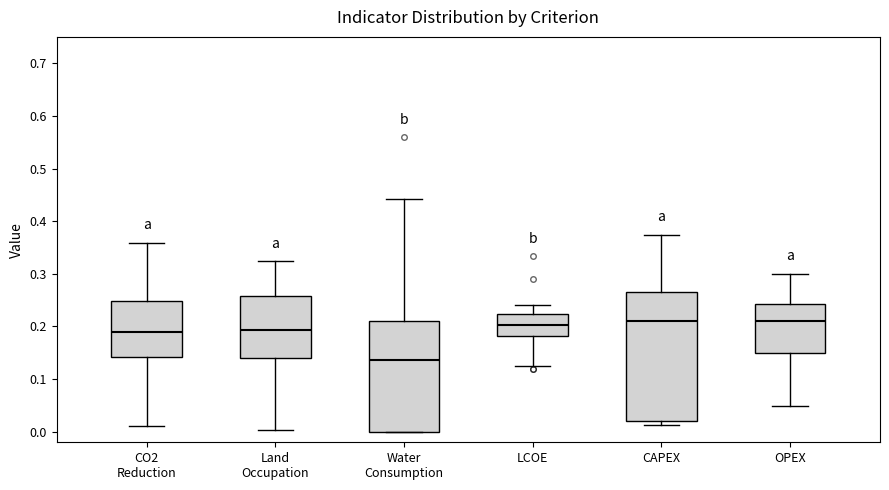

Reading left to right, read every box against the y-axis: the position of its median line, the range the box covers, and the ends of its whiskers. The values are not printed on the chart, so give them approximately, as read against the axis.

CO2 Reduction: median 0.19, box 0.14 to 0.25, whiskers 0.01 to 0.36
Land Occupation: median 0.19, box 0.14 to 0.26, whiskers 0.00 to 0.32
Water Consumption: median 0.14, box 0.00 to 0.21, whiskers 0.00 to 0.44
LCOE: median 0.20, box 0.18 to 0.22, whiskers 0.13 to 0.24
CAPEX: median 0.21, box 0.02 to 0.27, whiskers 0.01 to 0.37
OPEX: median 0.21, box 0.15 to 0.24, whiskers 0.05 to 0.30